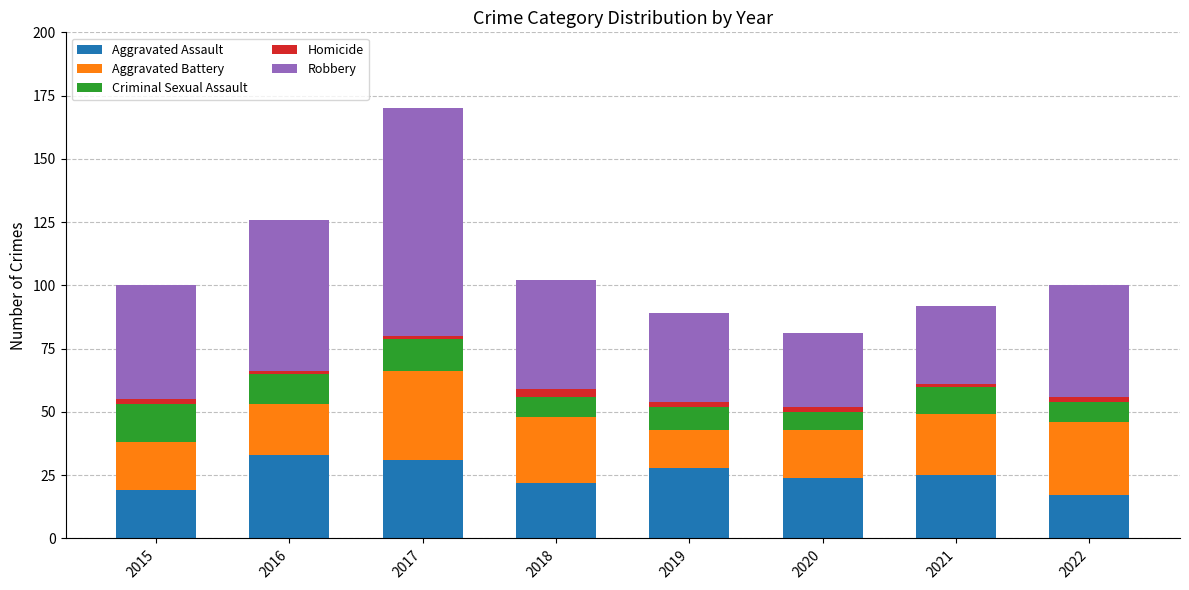

The value of Aggravated Assault at 2017 is 31. True or false?

True